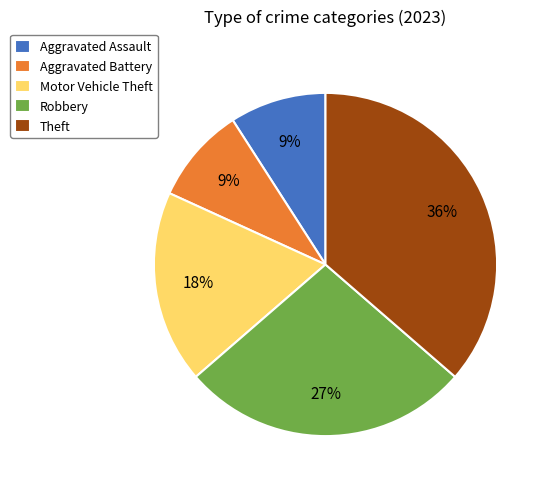

Which category has the biggest portion of the pie?

Theft